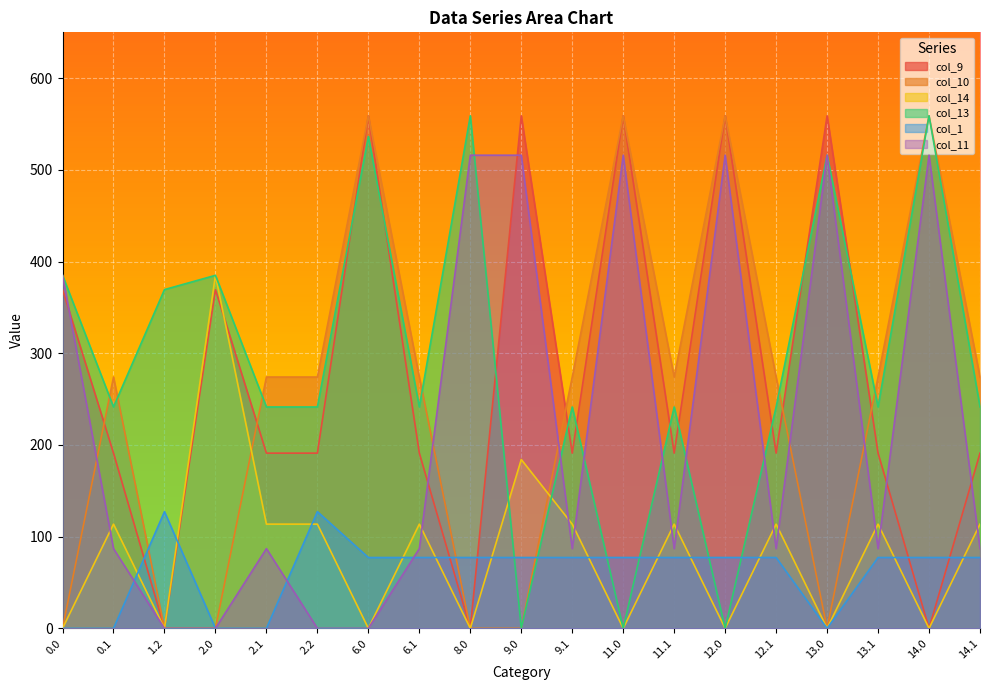

Reading right to left, list all the values displayed in this chart.

col_9: 14.1=191.1	14.0=0.0	13.1=191.1	13.0=559.0	12.1=191.1	12.0=559.0	11.1=191.1	11.0=559.0	9.1=191.1	9.0=559.0	8.0=0.0	6.1=191.1	6.0=559.0	2.2=191.1	2.1=191.1	2.0=369.4	1.2=0.0	0.1=191.1	0.0=369.4
col_10: 14.1=274.1	14.0=559.0	13.1=274.1	13.0=0.0	12.1=274.1	12.0=559.0	11.1=274.1	11.0=559.0	9.1=274.1	9.0=0.0	8.0=0.0	6.1=274.1	6.0=559.0	2.2=274.1	2.1=274.1	2.0=0.0	1.2=0.0	0.1=274.1	0.0=0.0
col_14: 14.1=113.7	14.0=0.0	13.1=113.7	13.0=0.0	12.1=113.7	12.0=0.0	11.1=113.7	11.0=0.0	9.1=113.7	9.0=184.1	8.0=0.0	6.1=113.7	6.0=0.0	2.2=113.7	2.1=113.7	2.0=385.0	1.2=0.0	0.1=113.7	0.0=0.0
col_13: 14.1=241.5	14.0=559.0	13.1=241.5	13.0=516.0	12.1=241.5	12.0=0.0	11.1=241.5	11.0=0.0	9.1=241.5	9.0=0.0	8.0=559.0	6.1=241.5	6.0=536.4	2.2=241.5	2.1=241.5	2.0=385.0	1.2=369.4	0.1=241.5	0.0=385.0
col_1: 14.1=77.3	14.0=77.3	13.1=77.3	13.0=0.0	12.1=77.3	12.0=77.3	11.1=77.3	11.0=77.3	9.1=77.3	9.0=77.3	8.0=77.3	6.1=77.3	6.0=77.3	2.2=127.3	2.1=0.0	2.0=0.0	1.2=127.3	0.1=0.0	0.0=0.0
col_11: 14.1=87.0	14.0=516.0	13.1=87.0	13.0=516.0	12.1=87.0	12.0=516.0	11.1=87.0	11.0=516.0	9.1=87.0	9.0=516.0	8.0=516.0	6.1=87.0	6.0=0.0	2.2=0.0	2.1=87.0	2.0=0.0	1.2=0.0	0.1=87.0	0.0=385.0